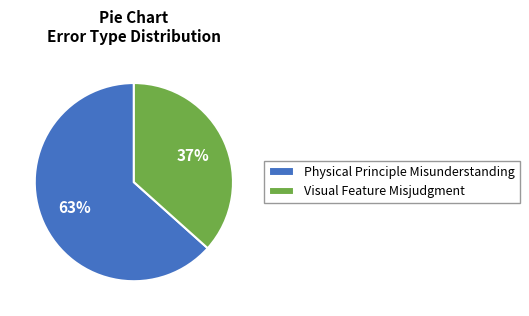

Is the sum of Physical Principle Misunderstanding and Visual Feature Misjudgment greater than half?

Yes